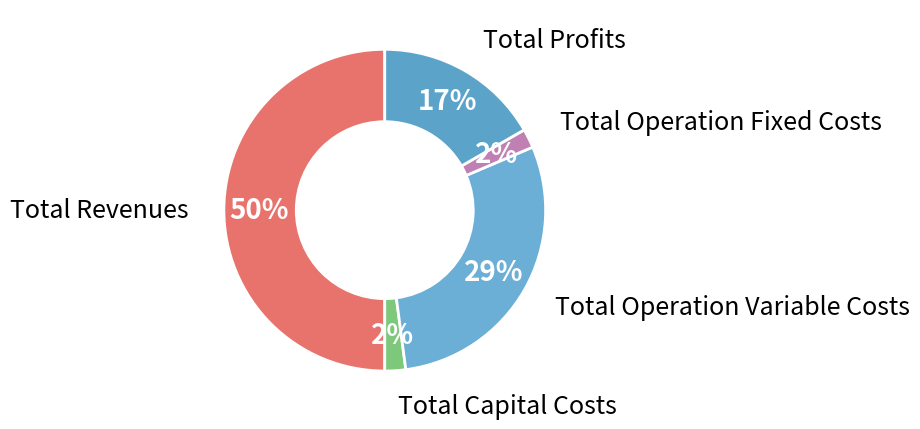

Which slice is the largest?

Total Revenues